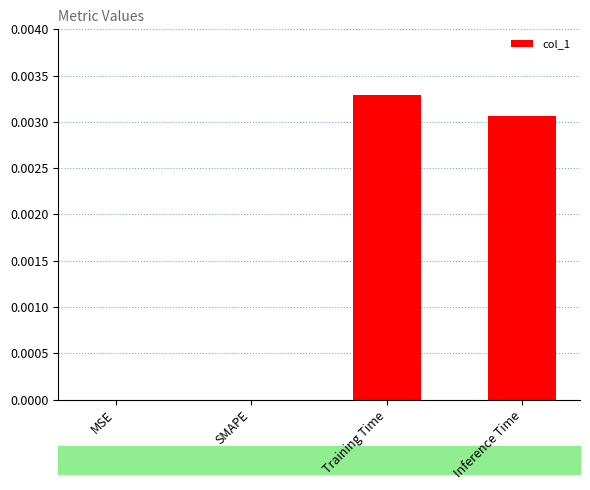

Is it true that the value at Inference Time is 0.0?

True